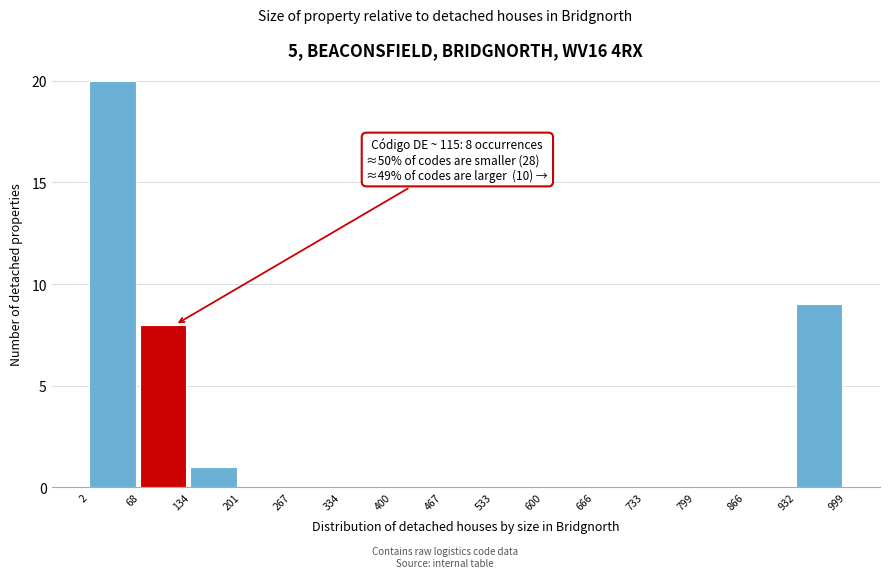

Which range on the x-axis has the tallest bar?

2 to 68